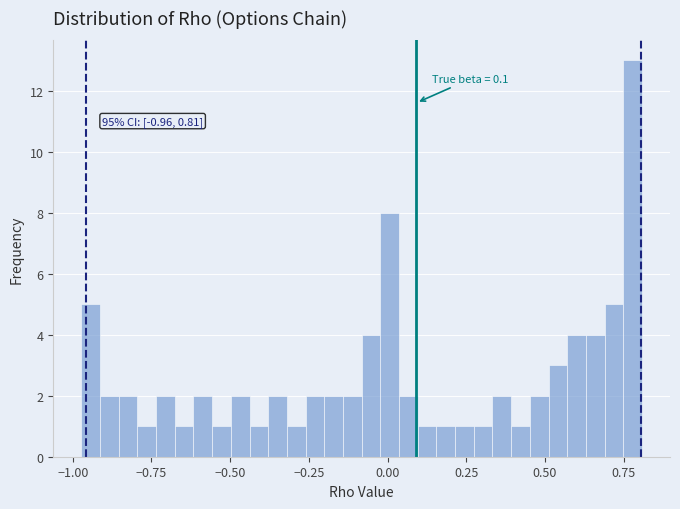

Read against the x-axis, roughly where is the centre of the tallest bar?

0.80